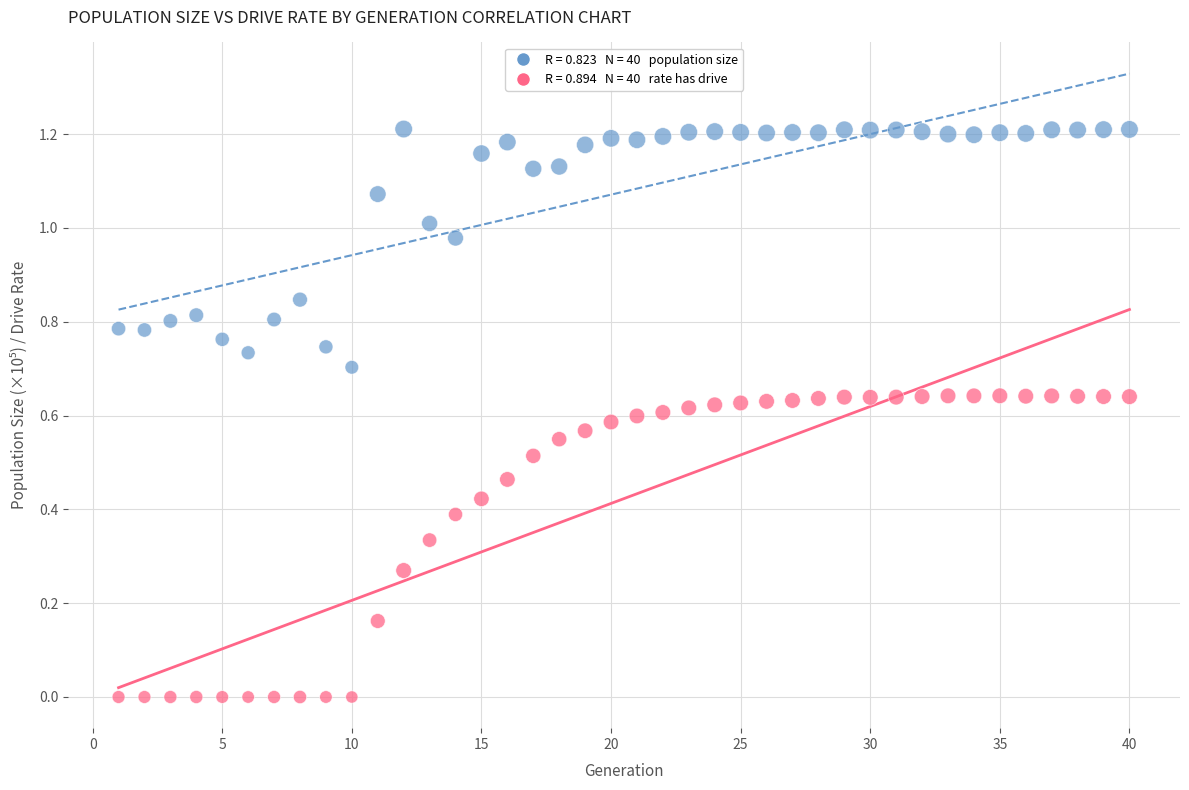

Across all data points, what is the range of X values (max minus min)?

39.0